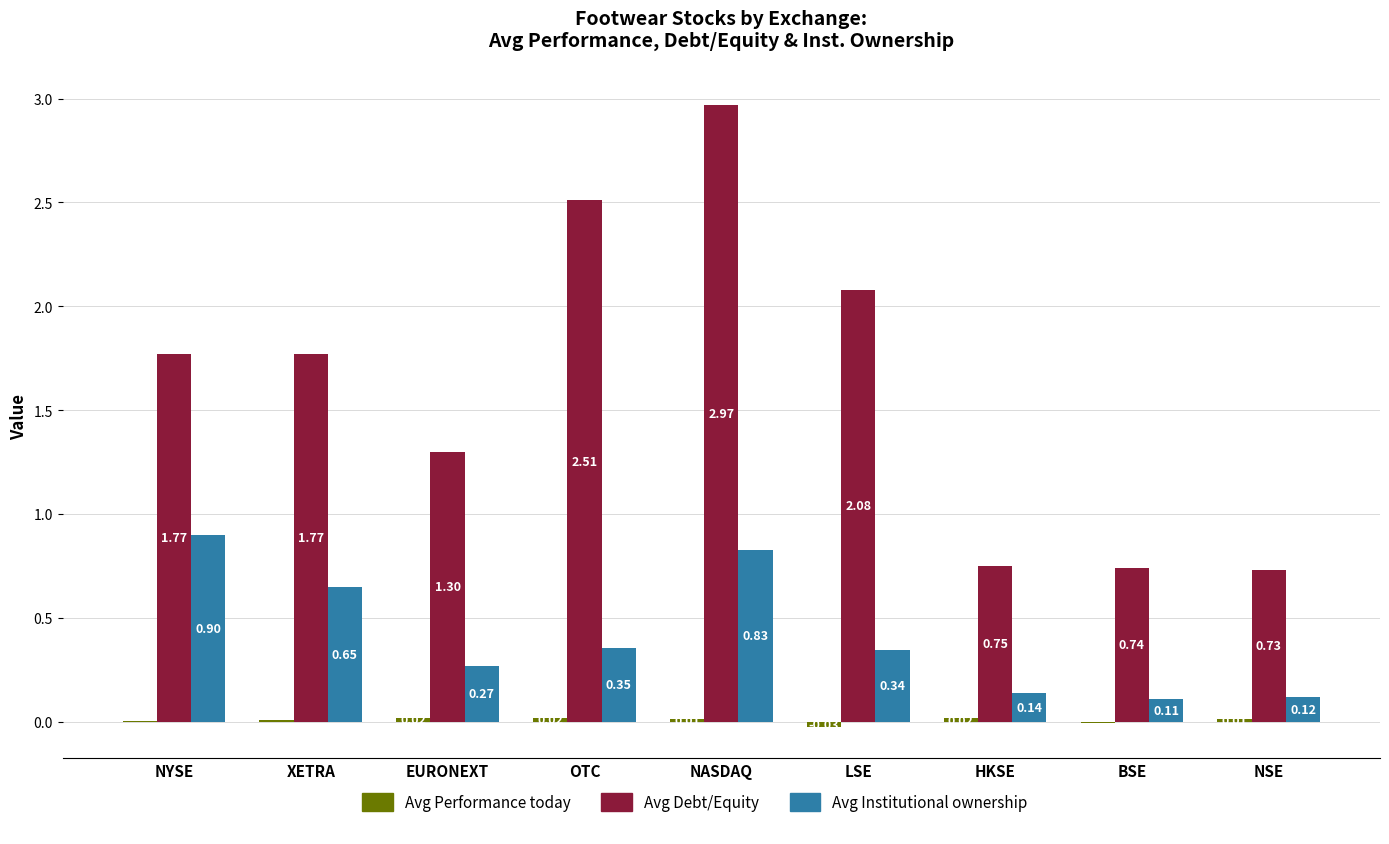

At which category is the sum across all series the highest?

NASDAQ